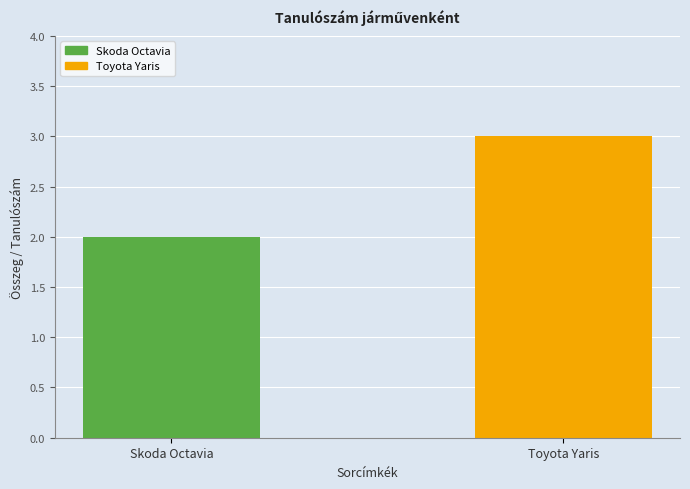

List the labels in order of value, largest first.

Toyota Yaris, Skoda Octavia